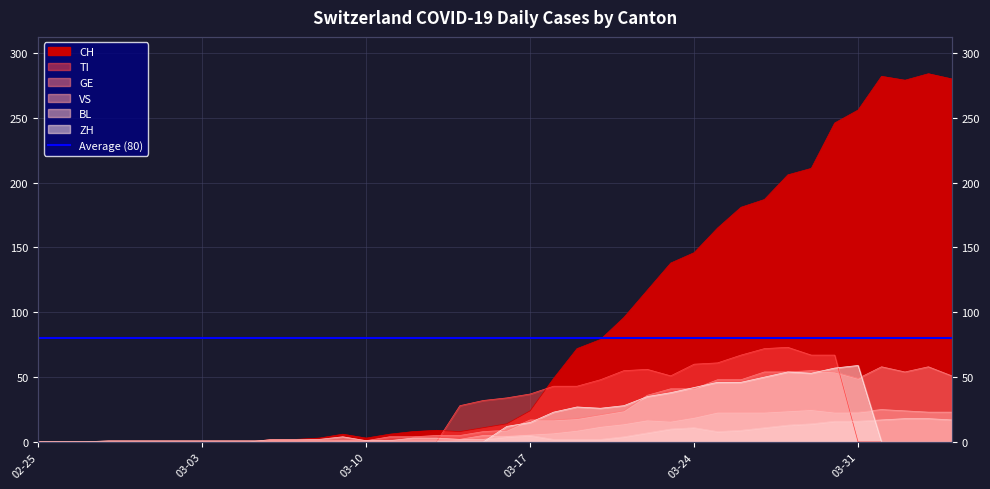

Which series has the widest spread of values?

CH